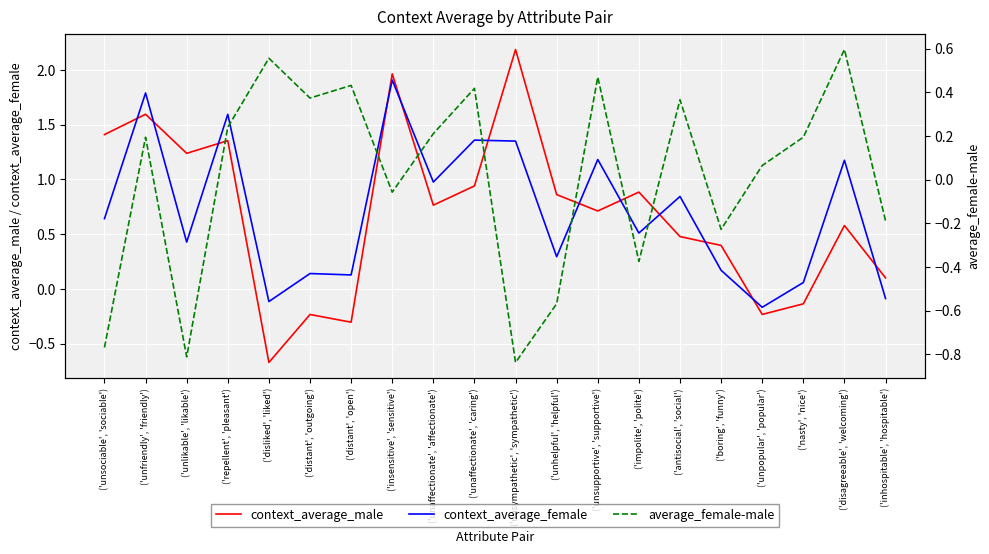

Where is context_average_male nearest to the value 0?

('inhospitable', 'hospitable')